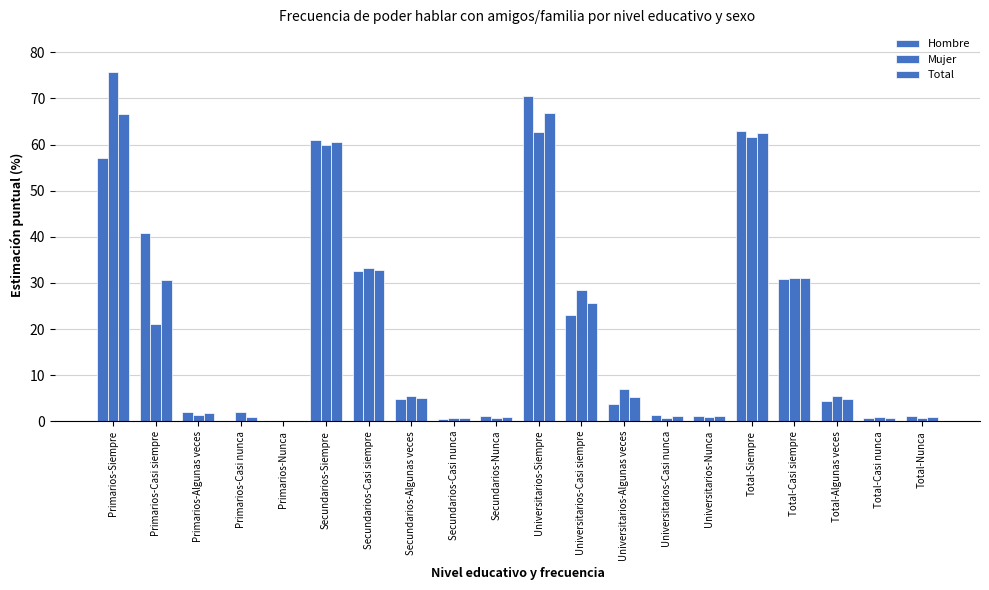

Reading left to right, what are all the values shown in this chart?

Hombre: 57.1	40.9	2.0	0.0	0.0	61.0	32.5	4.7	0.6	1.1	70.6	23.1	3.7	1.4	1.1	63.0	30.8	4.3	0.7	1.1
Mujer: 75.7	21.0	1.4	2.0	0.0	59.9	33.2	5.5	0.8	0.6	62.6	28.5	7.0	0.8	1.0	61.8	31.1	5.6	0.9	0.7
Total: 66.6	30.7	1.7	1.0	0.0	60.5	32.8	5.1	0.7	0.9	67.0	25.6	5.2	1.1	1.1	62.4	31.0	4.9	0.8	0.9